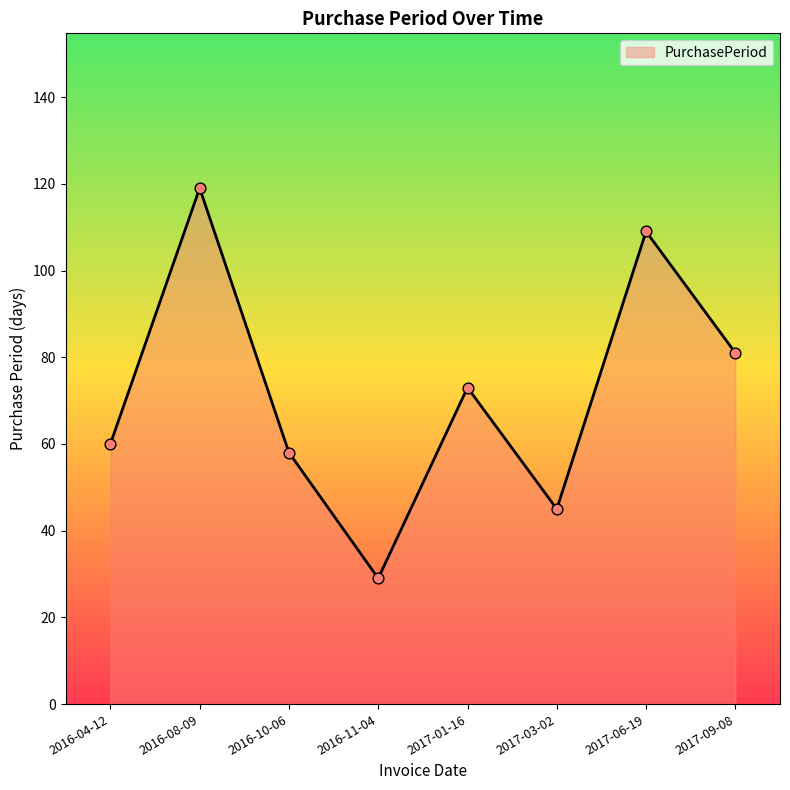

What is the change in value from 2017-01-16 to 2017-06-19?

+36